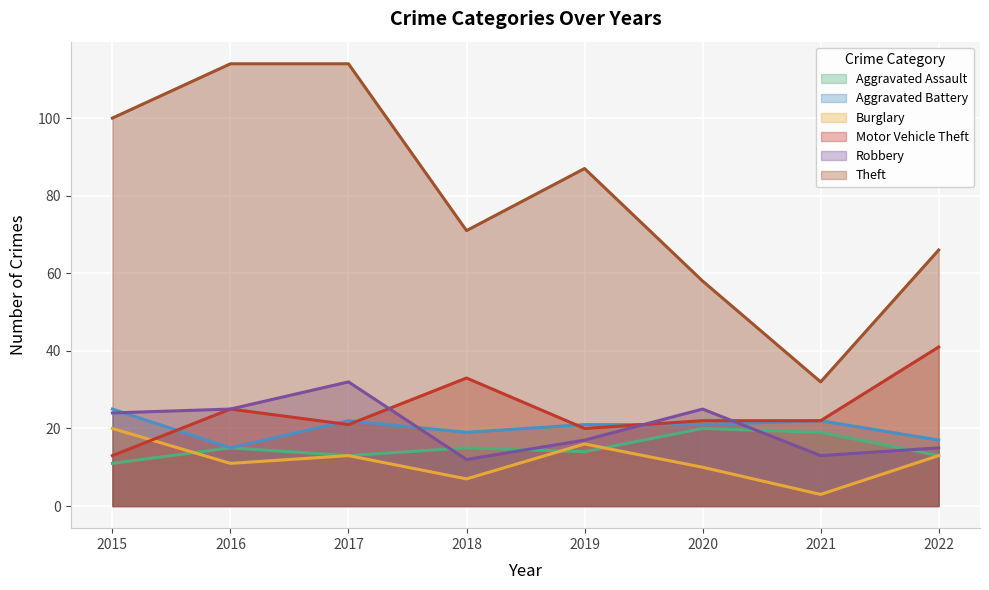

List the labels in order of Burglary value, largest first.

2015, 2019, 2017, 2022, 2016, 2020, 2018, 2021